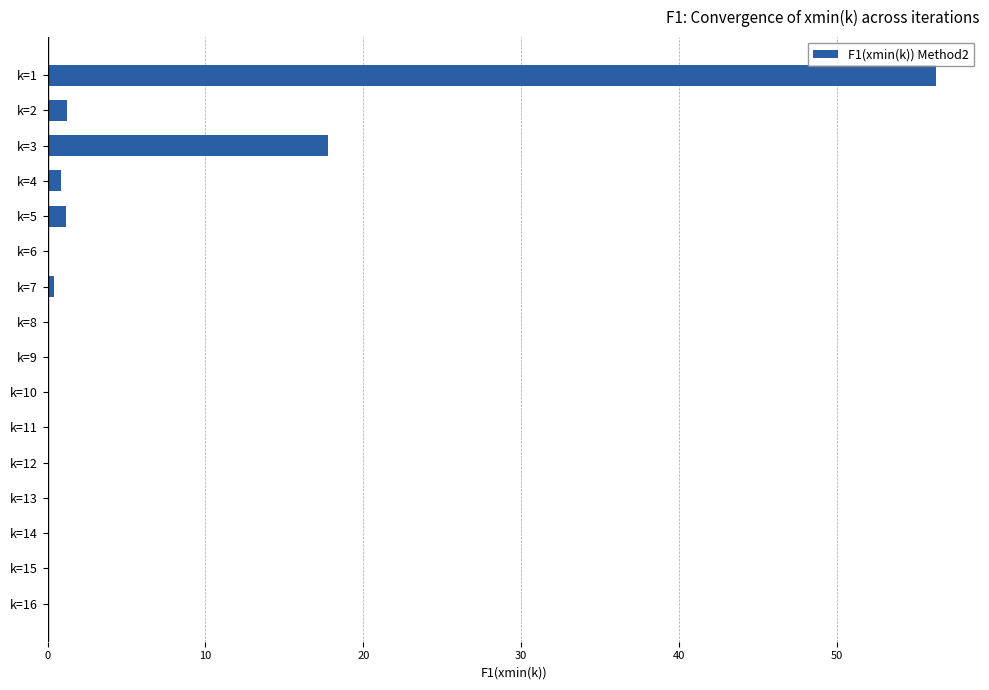

Where is the data nearest to the value 28?

k=3